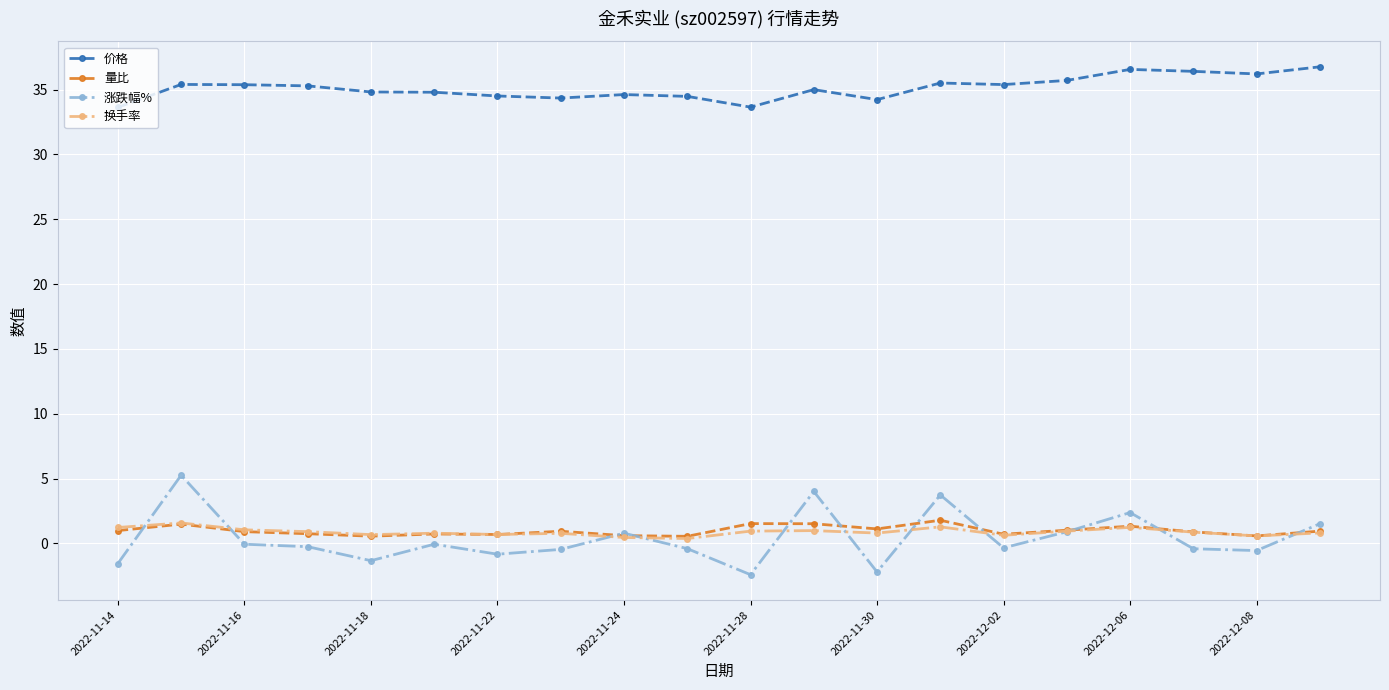

Which series has the largest total across all categories?

价格